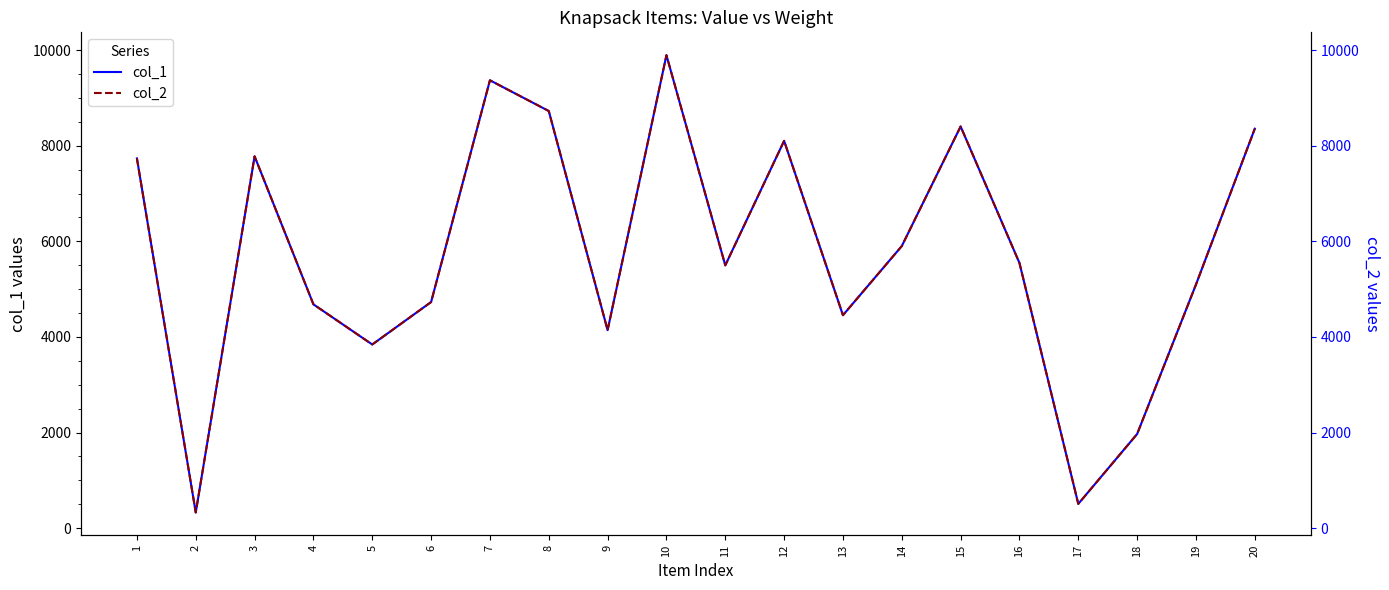

What are all the series names shown in the legend?

col_1, col_2